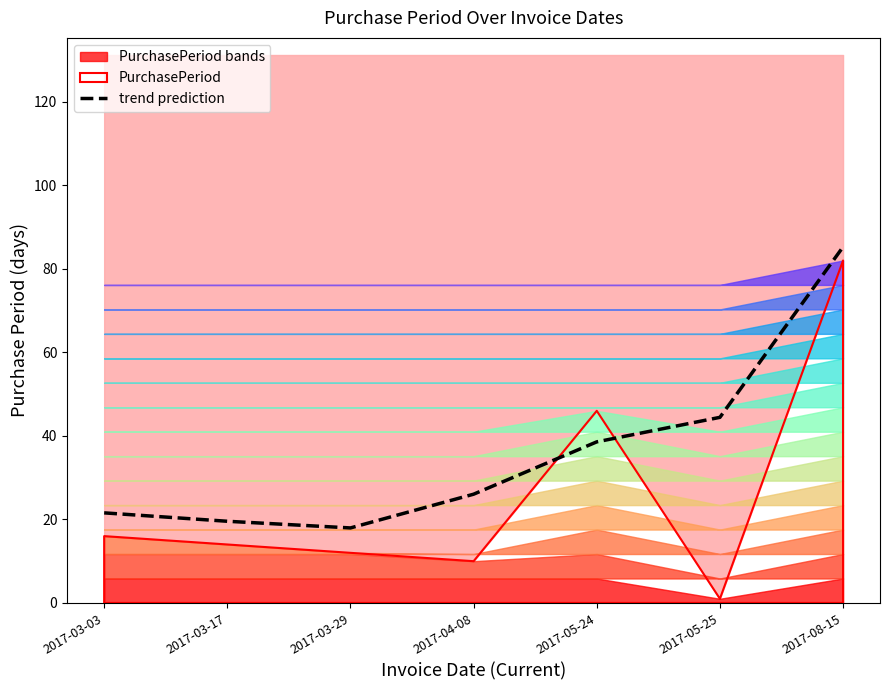

What is the label of the 7th point from the right?

2017-03-03